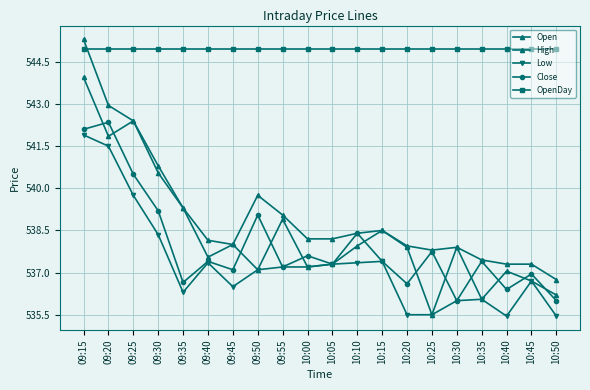

How many lines are shown in the chart?

5